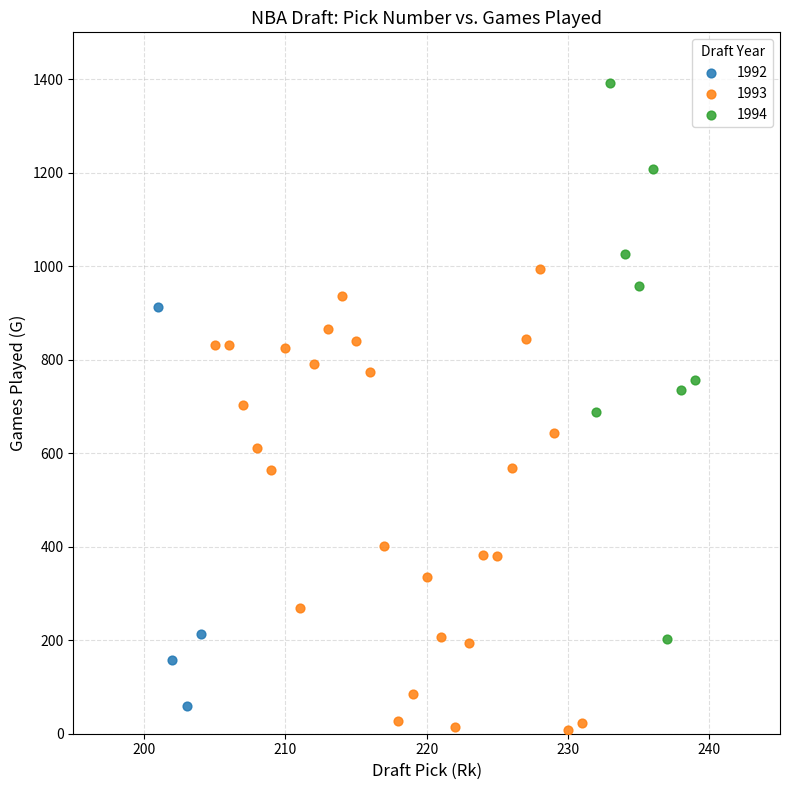

Which series has the largest Y range (max minus min)?

1994